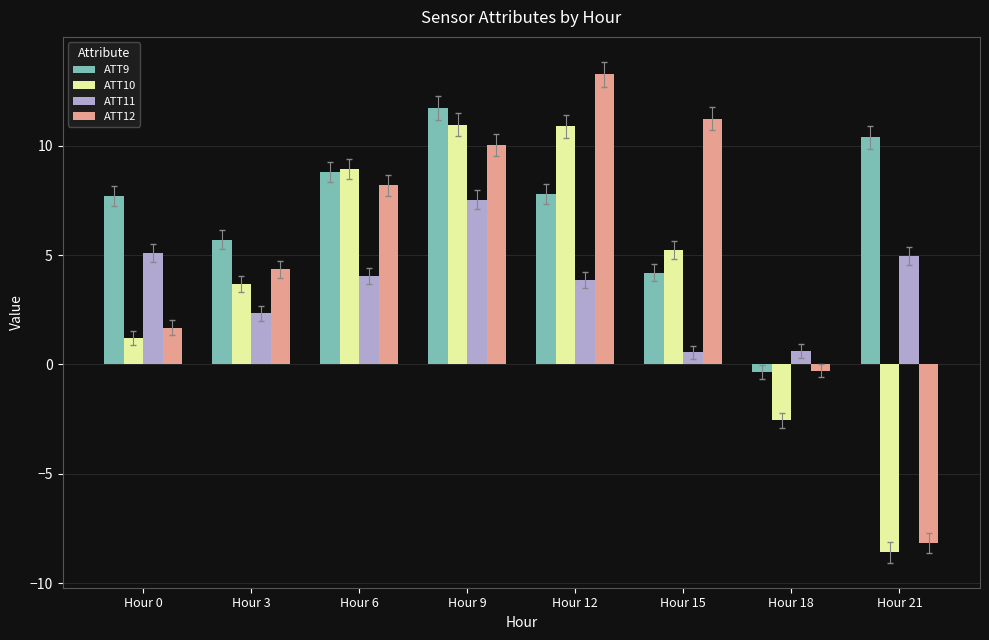

At which label does ATT12 reach its peak?

Hour 12